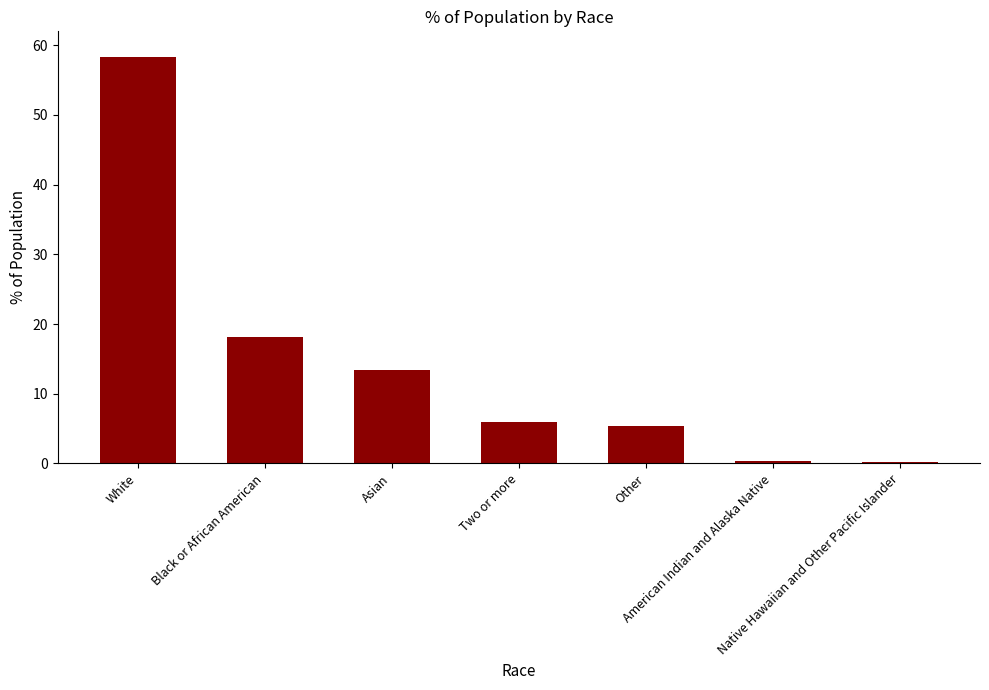

What is the label of the 1st bar from the left?

White